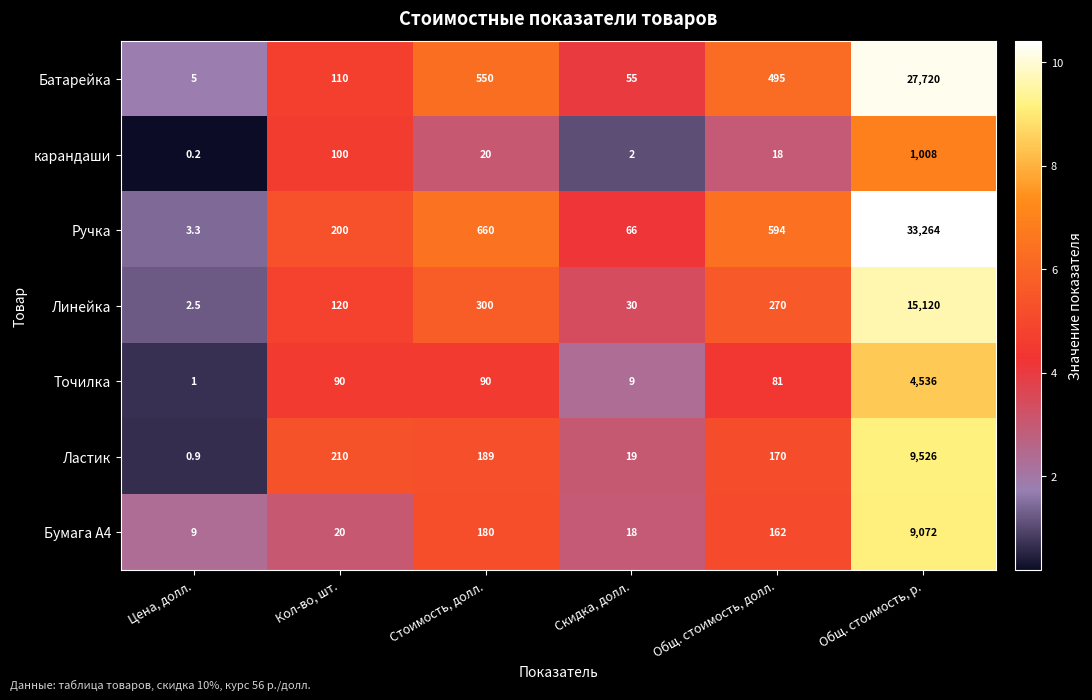

What is the average value of the Батарейка series?

4822.5